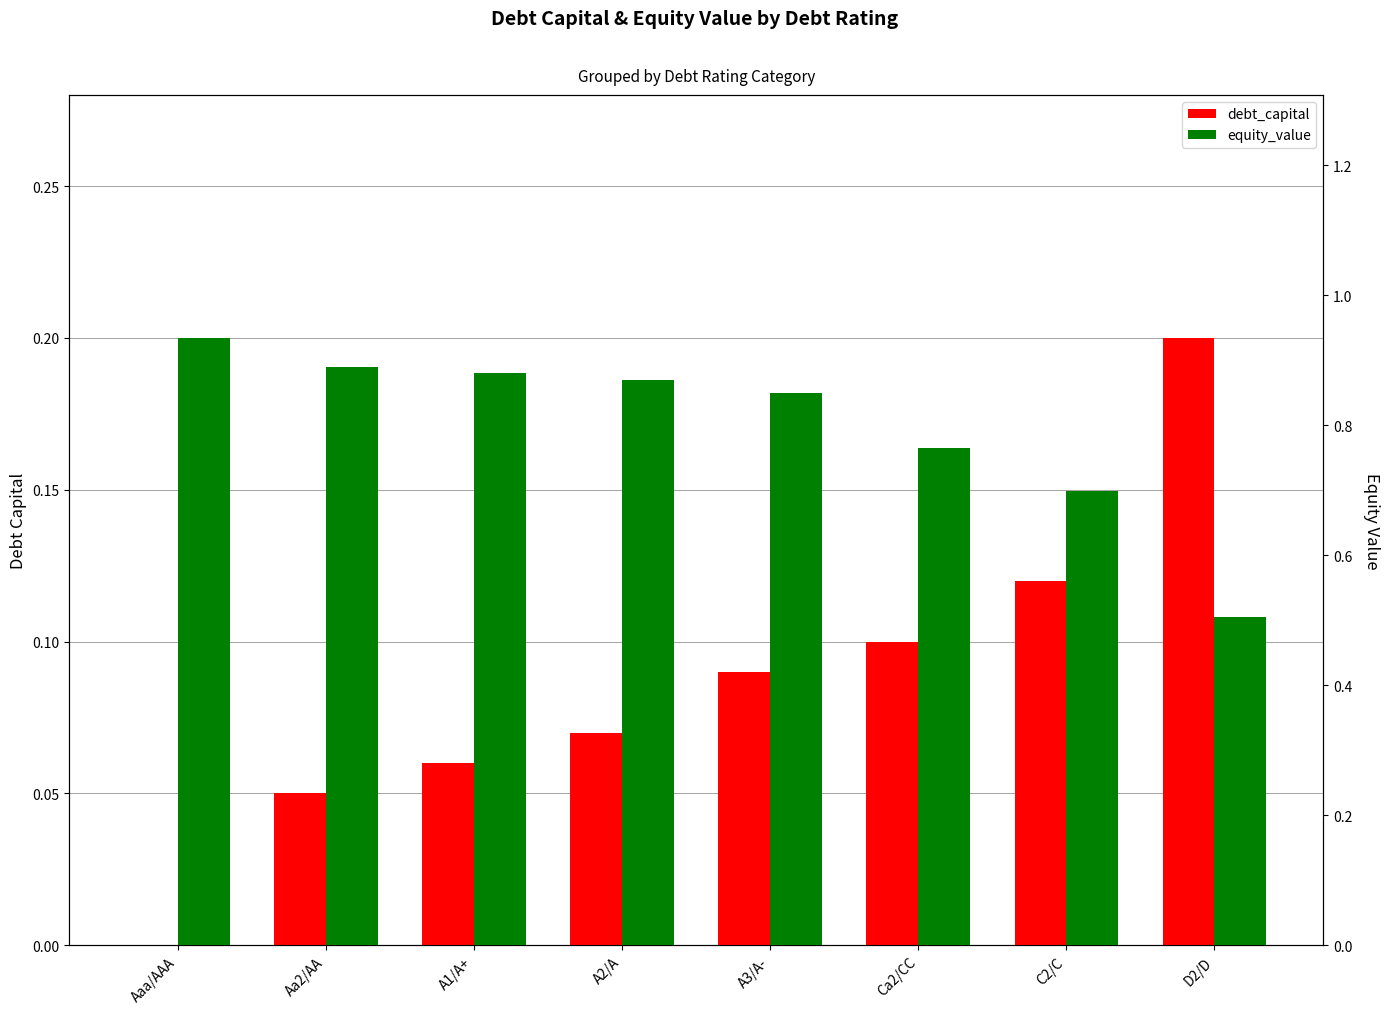

Reading left to right, transcribe all the data shown in this chart.

debt_capital: 0.0	0.1	0.1	0.1	0.1	0.1	0.1	0.2
equity_value: 0.9	0.9	0.9	0.9	0.9	0.8	0.7	0.5